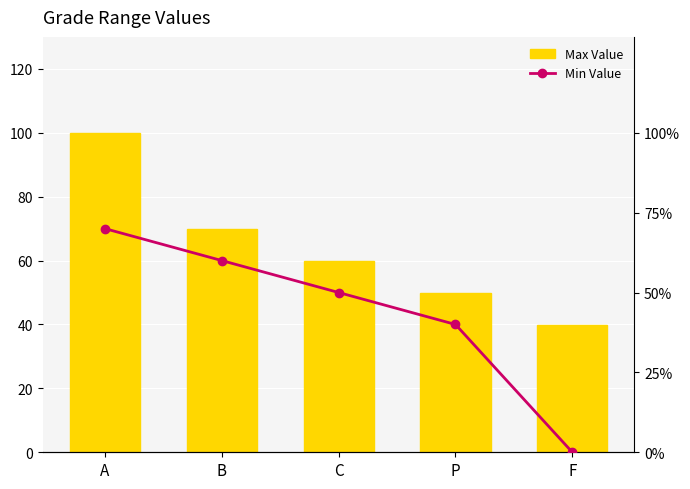

What is the spread (max minus min) of values at P?

9.9